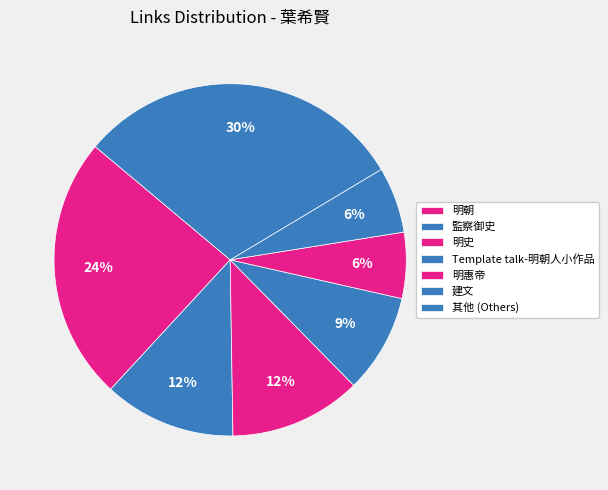

How many slices are in this pie chart?

7